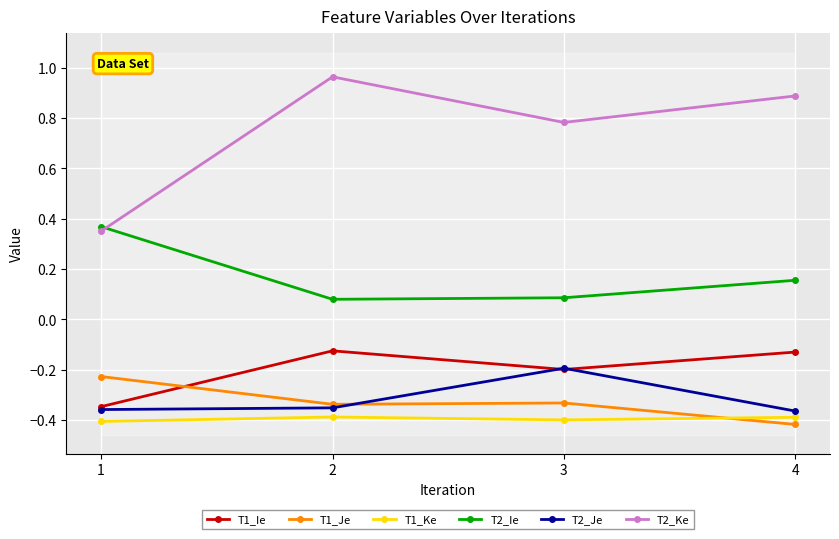

What is the highest value of the T1_Ke series?

-0.4